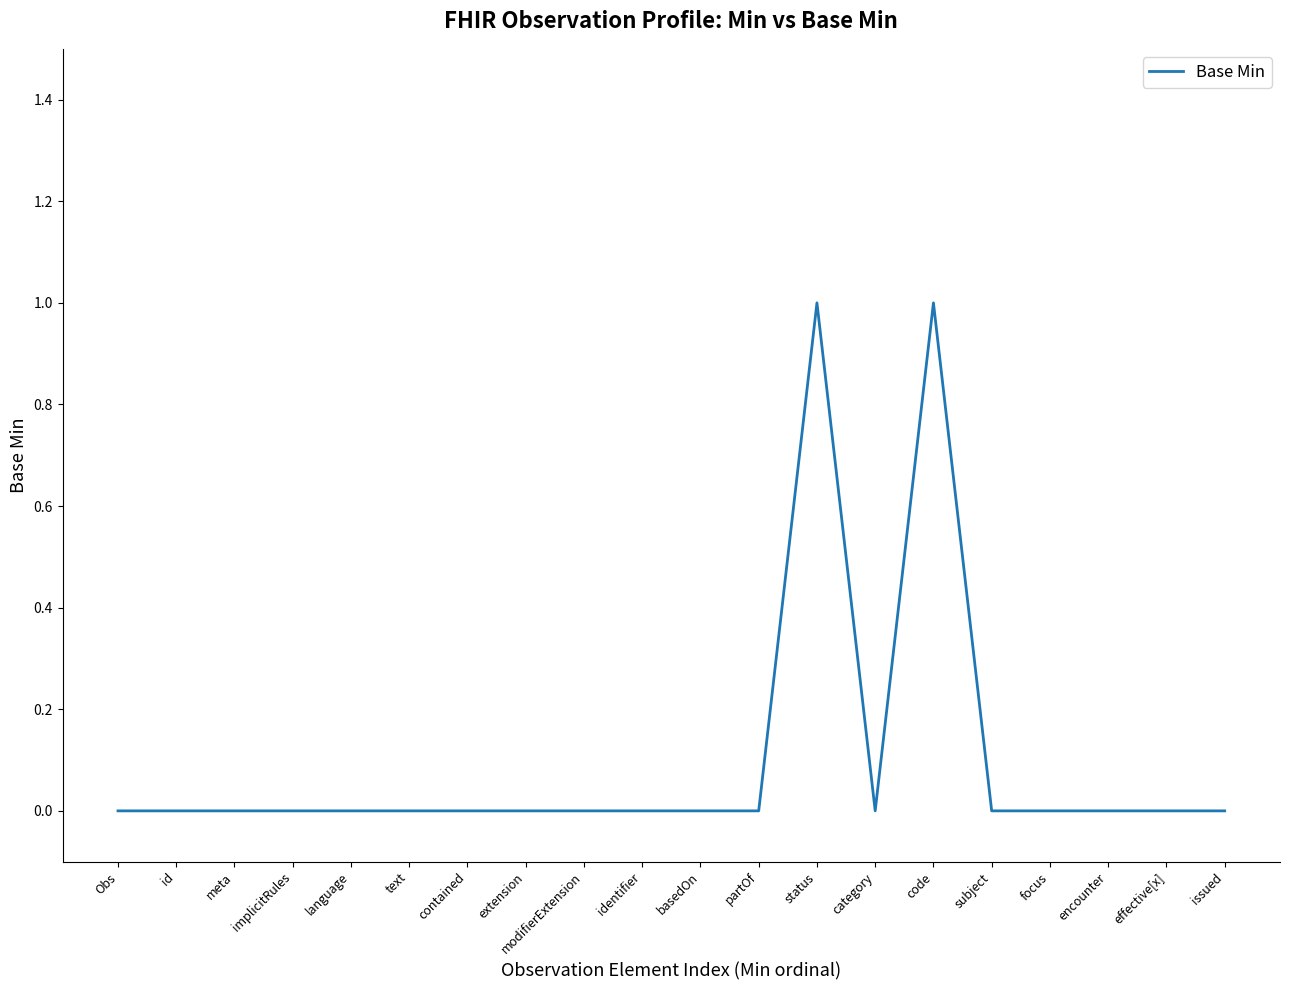

The value at implicitRules is -1. True or false?

False